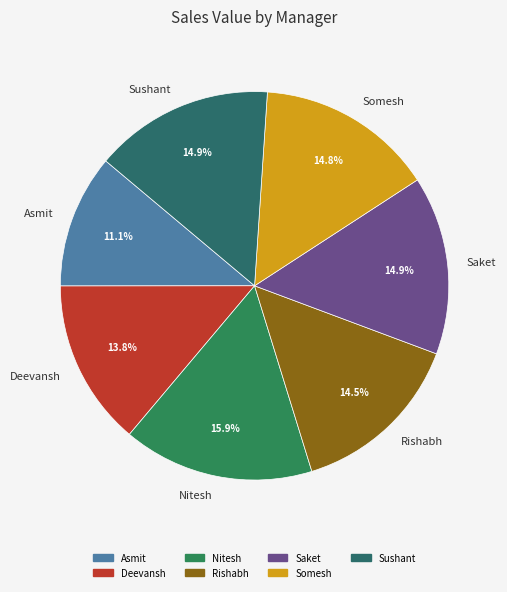

The Saket slice represents 25% of the pie. True or false?

False